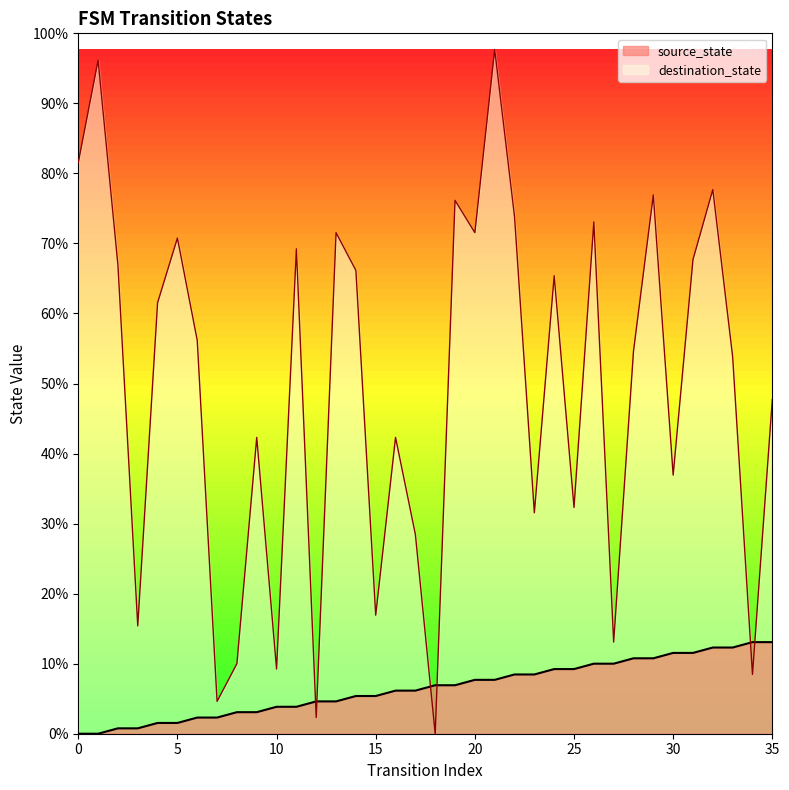

Where does the source_state series first go above 9?

20